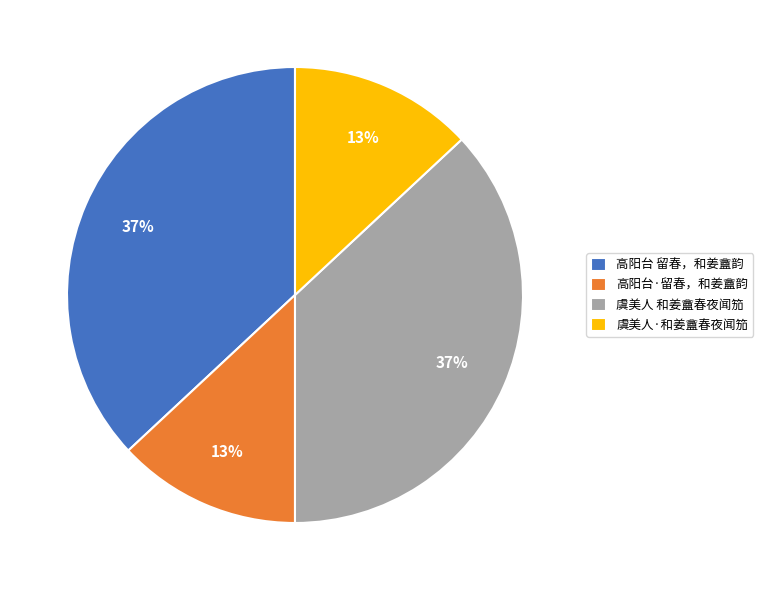

To the nearest percent, what is the average slice percentage?

25%